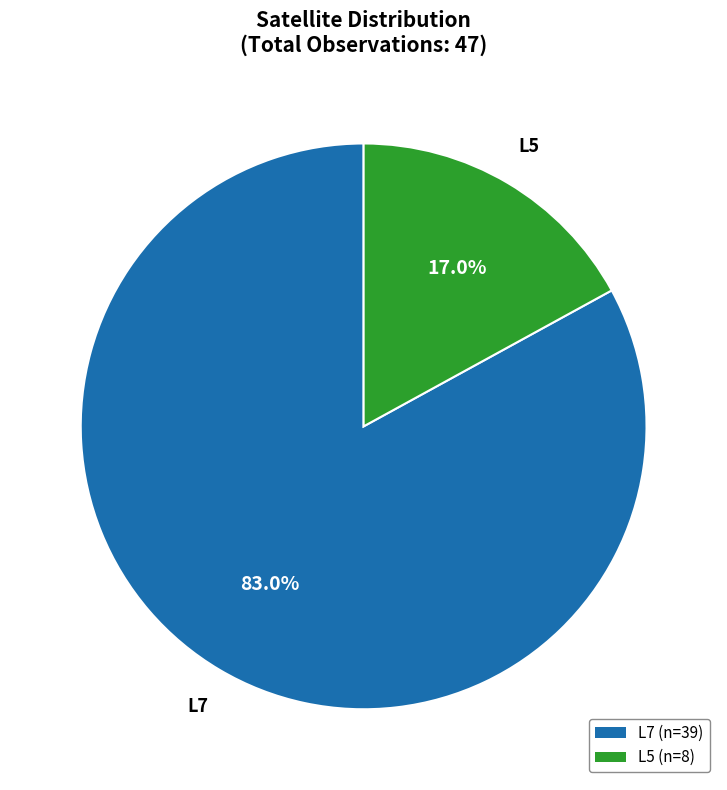

What percentage is the L7 slice, to the nearest percent?

83%